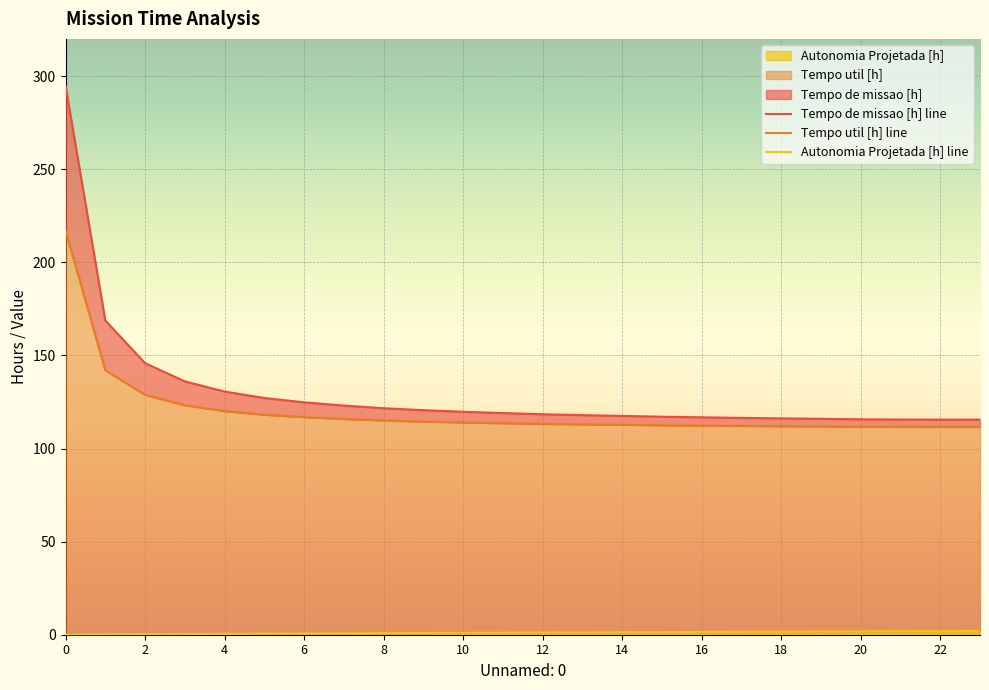

Is it true that Tempo de missao [h] equals 116.5 at 17?

True